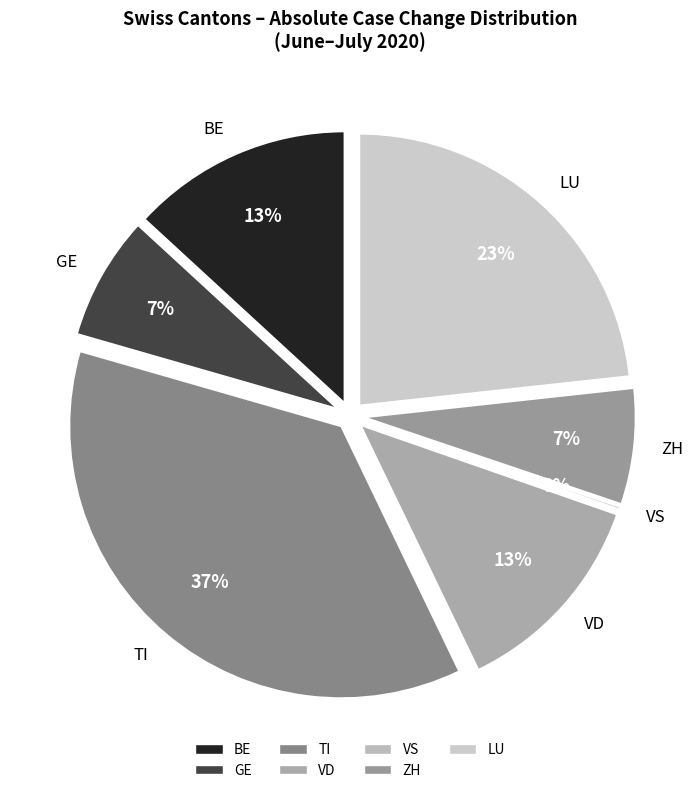

How many slices are in this pie chart?

7